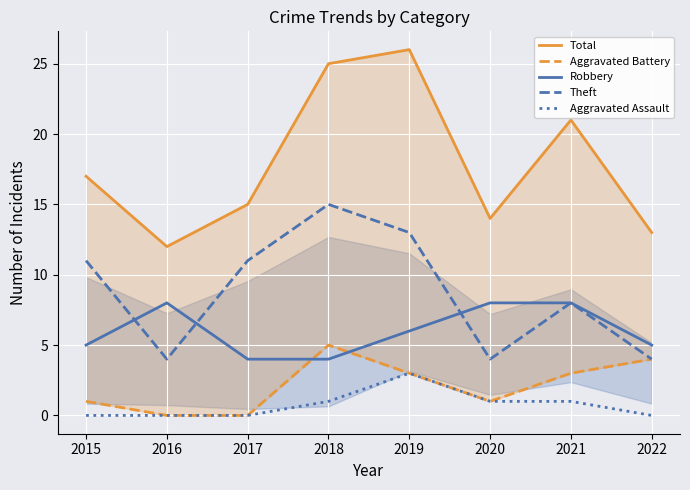

Where is the first local maximum for Aggravated Battery?

2018